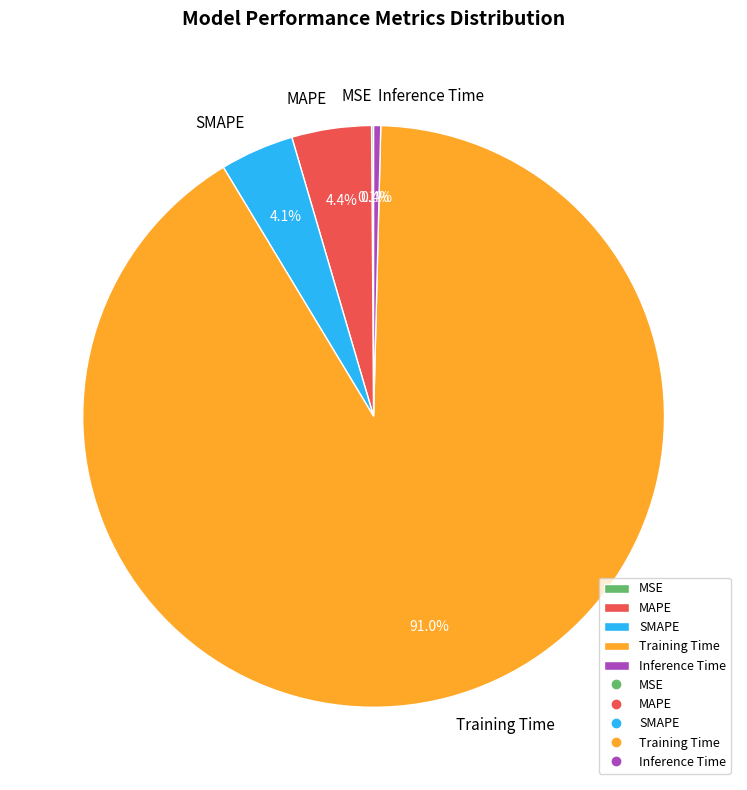

To the nearest percent, what is the average slice percentage?

20%